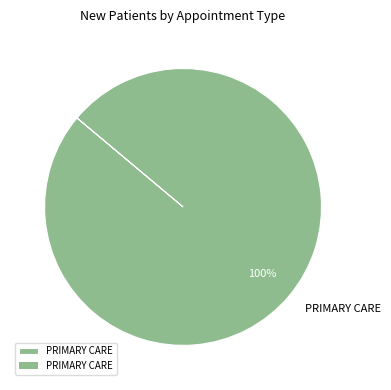

Is it true that PRIMARY CARE is 85% of the pie?

False